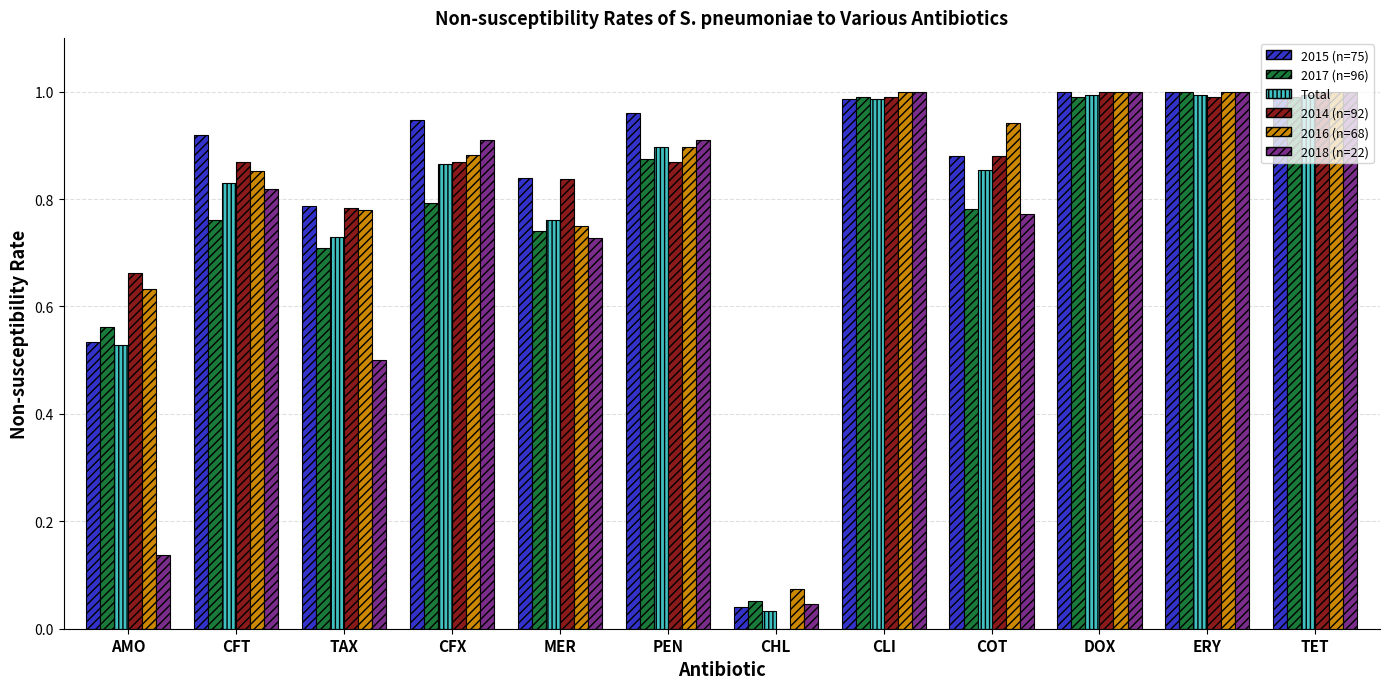

What is the total value across all series at TET?

6.0